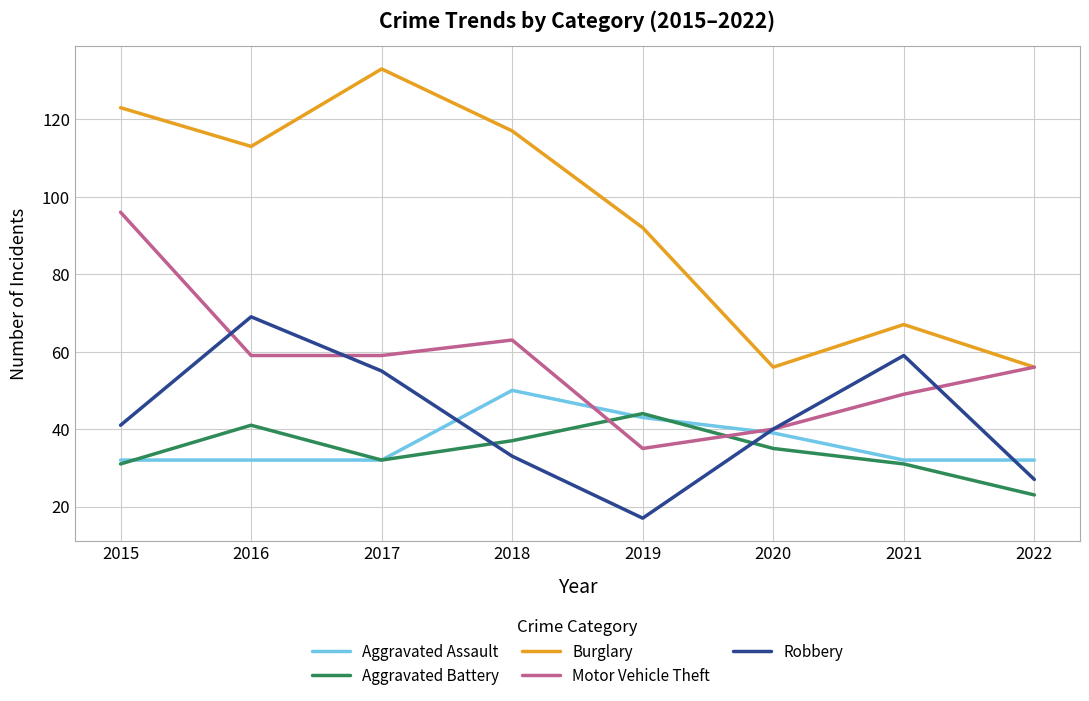

Which series changed the most between 2021 and 2022?

Robbery